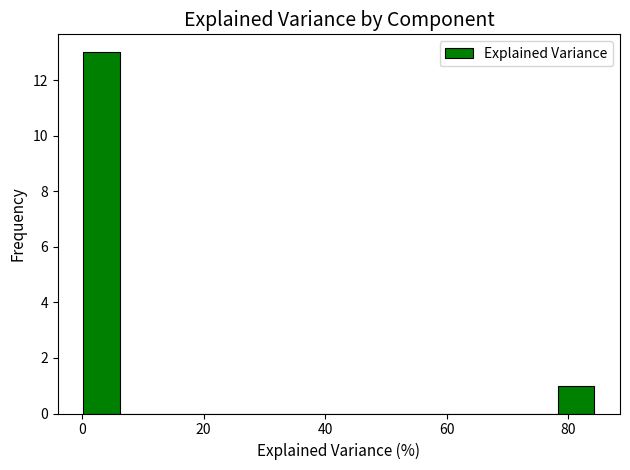

Around what value on the x-axis is the tallest bar? Give the approximate position of its centre, as read against the axis.

4